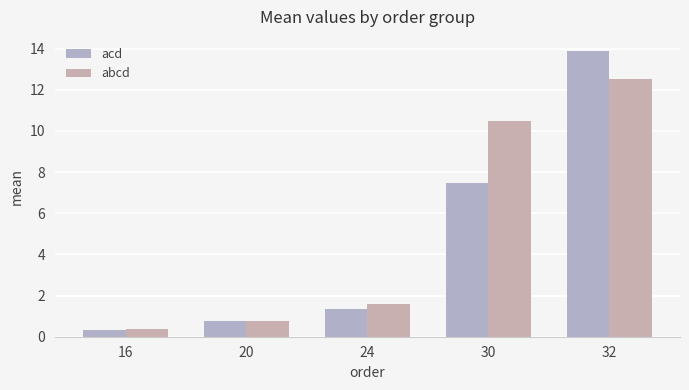

What is the minimum value shown in the chart?

0.3